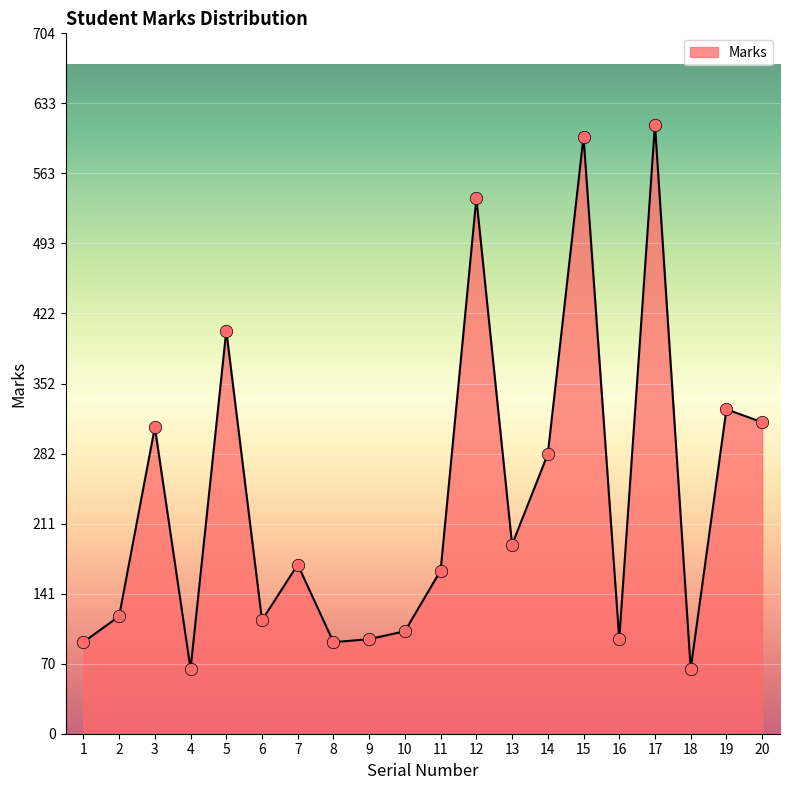

Approximately how many times larger is the value at 19 compared to 7?

1.9